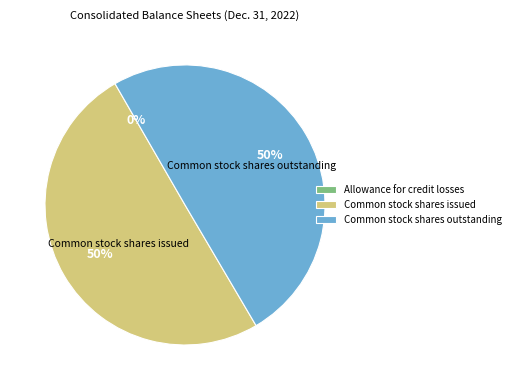

To the nearest percent, what is the difference between the largest and smallest slice percentages?

50%